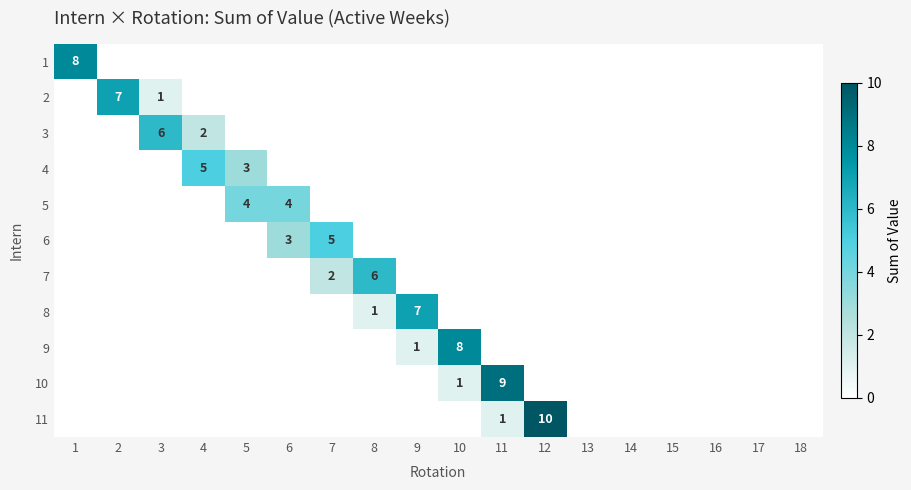

The value of 9 at 9 is 2. True or false?

False